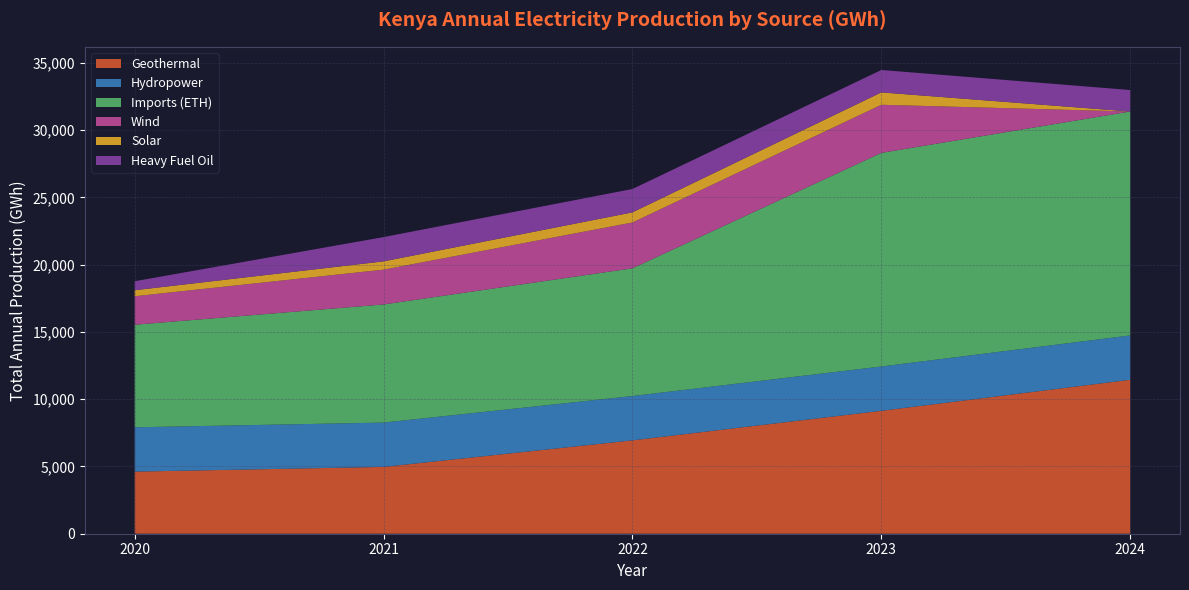

Reading right to left, what are all the values shown in this chart?

Geothermal: 2024=11444.5	2023=9136.2	2022=6939.7	2021=4966.5	2020=4616.5
Hydropower: 2024=3294.7	2023=3294.7	2022=3294.7	2021=3294.7	2020=3294.7
Imports (ETH): 2024=16644.0	2023=15876.5	2022=9493.5	2021=8780.1	2020=7623.3
Wind: 2024=0.0	2023=3575.6	2022=3407.3	2021=2587.7	2020=2117.4
Solar: 2024=0.0	2023=920.6	2022=752.3	2021=614.9	2020=446.6
Heavy Fuel Oil: 2024=1595.7	2023=1665.3	2022=1734.9	2021=1804.6	2020=668.3